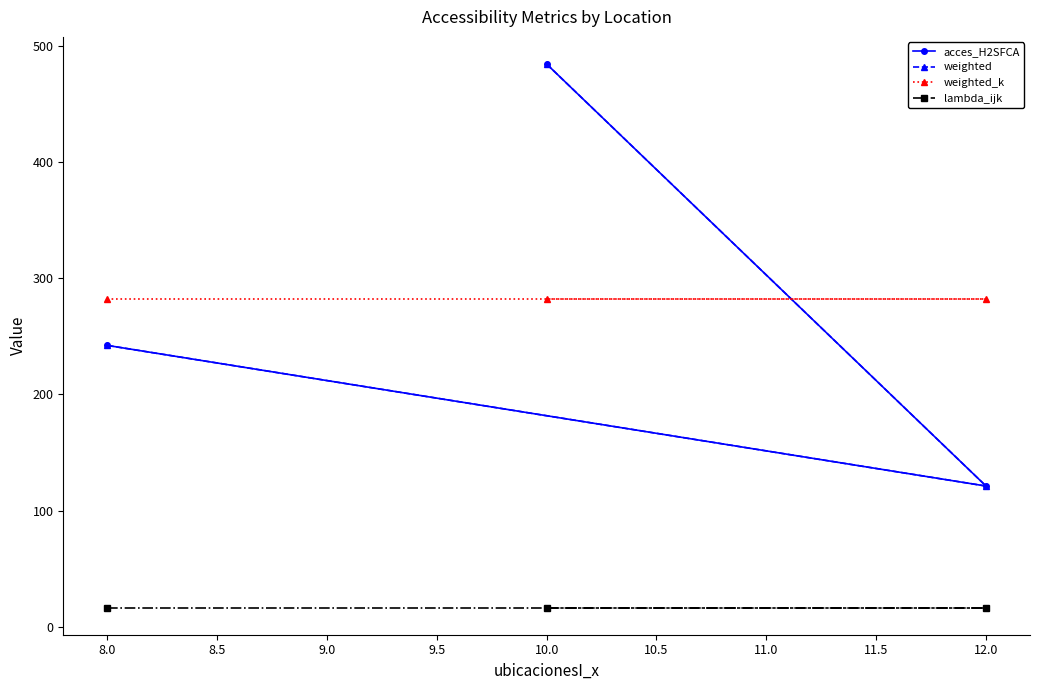

Is it true that acces_H2SFCA equals 861.7 at 10.0?

False